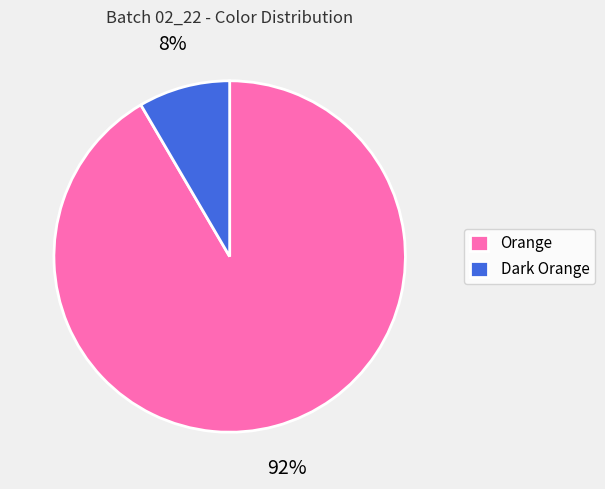

Combined, do Dark Orange and Orange account for over 50%?

Yes